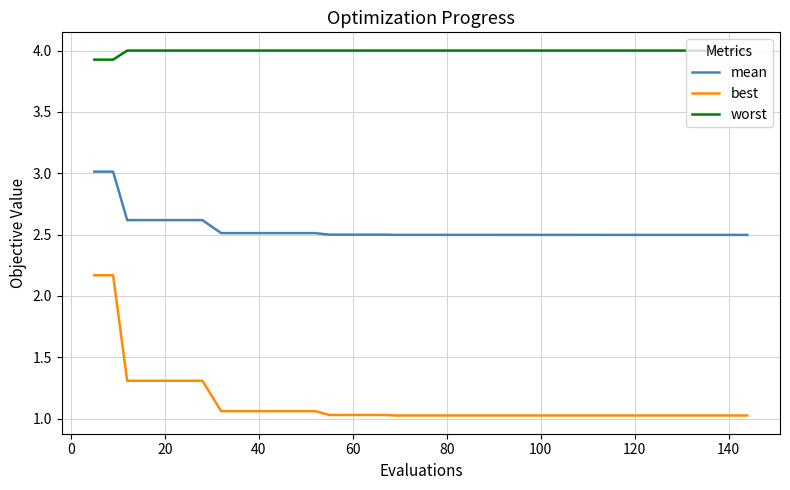

List the series in order of their overall mean, lowest first.

best, mean, worst